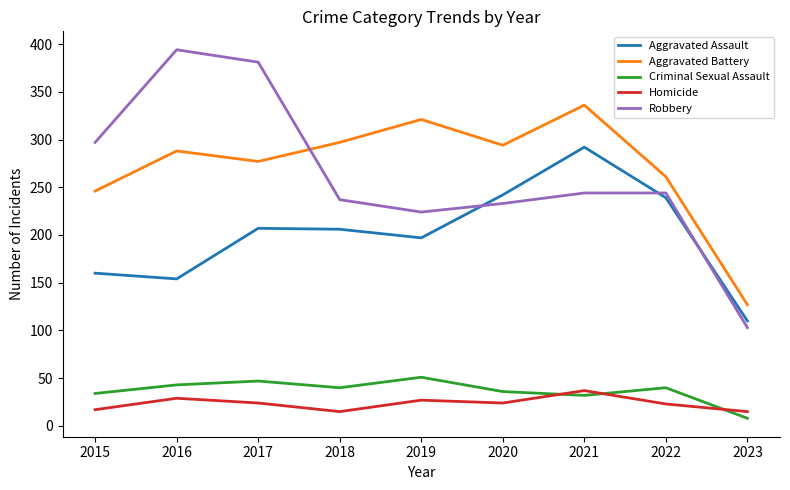

Read the Aggravated Battery value at 2018.

297